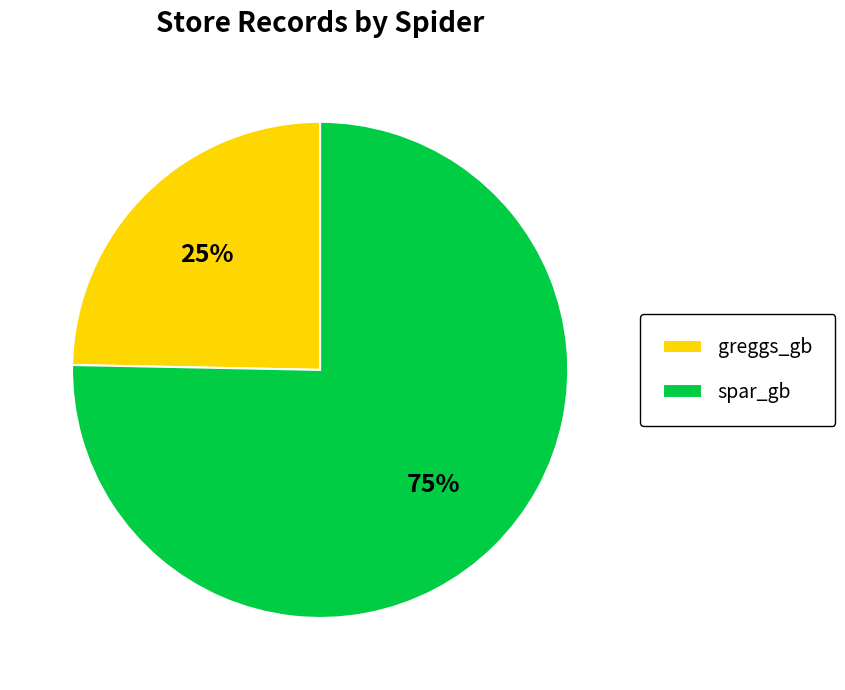

Rank the categories by value from lowest to highest.

greggs_gb, spar_gb